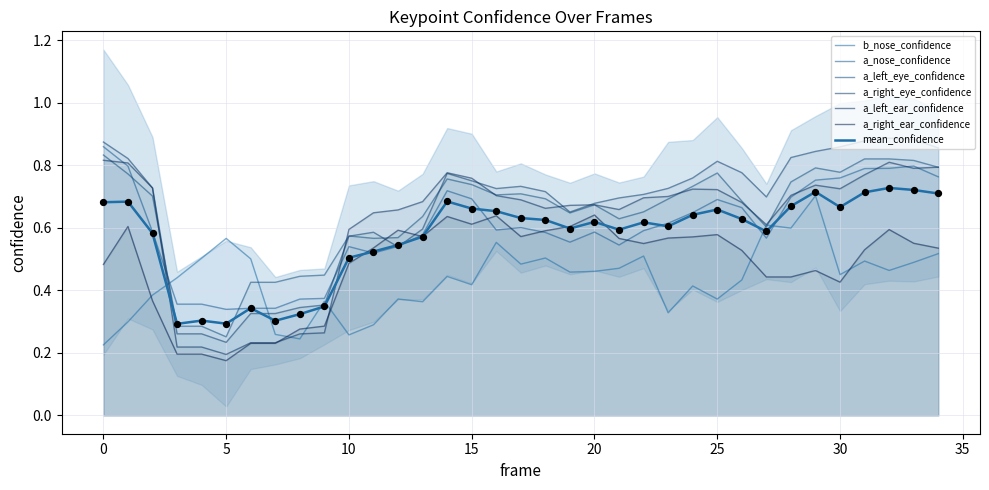

Which series has the largest Y range (max minus min)?

a_right_eye_confidence